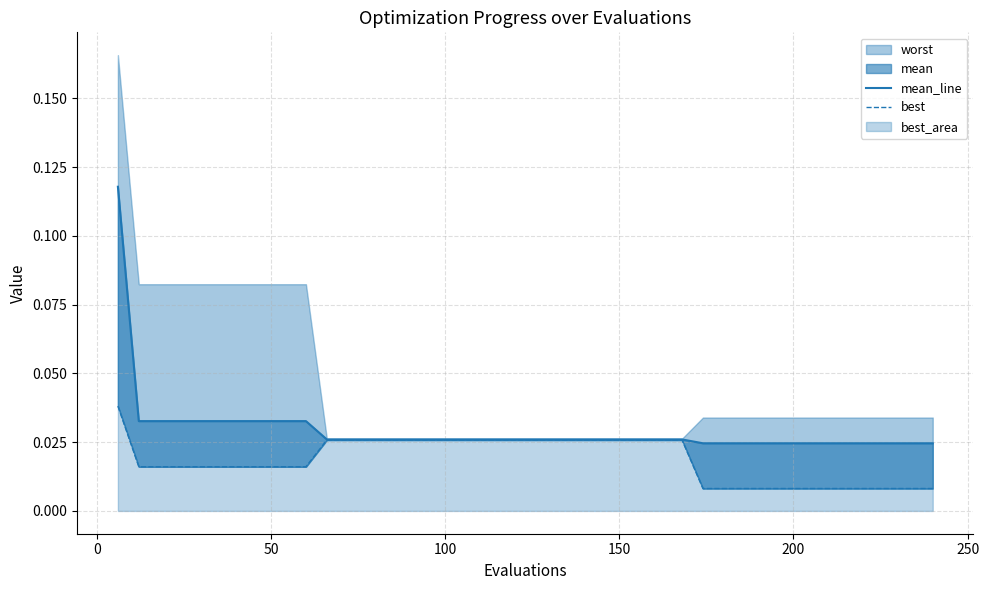

Reading left to right, transcribe all the data shown in this chart.

mean_line: 0.1	0.0	0.0	0.0	0.0	0.0	0.0	0.0	0.0	0.0	0.0	0.0	0.0	0.0	0.0	0.0	0.0	0.0	0.0	0.0	0.0	0.0	0.0	0.0	0.0	0.0	0.0	0.0	0.0	0.0	0.0	0.0	0.0	0.0	0.0	0.0	0.0	0.0	0.0	0.0
best: 0.0	0.0	0.0	0.0	0.0	0.0	0.0	0.0	0.0	0.0	0.0	0.0	0.0	0.0	0.0	0.0	0.0	0.0	0.0	0.0	0.0	0.0	0.0	0.0	0.0	0.0	0.0	0.0	0.0	0.0	0.0	0.0	0.0	0.0	0.0	0.0	0.0	0.0	0.0	0.0